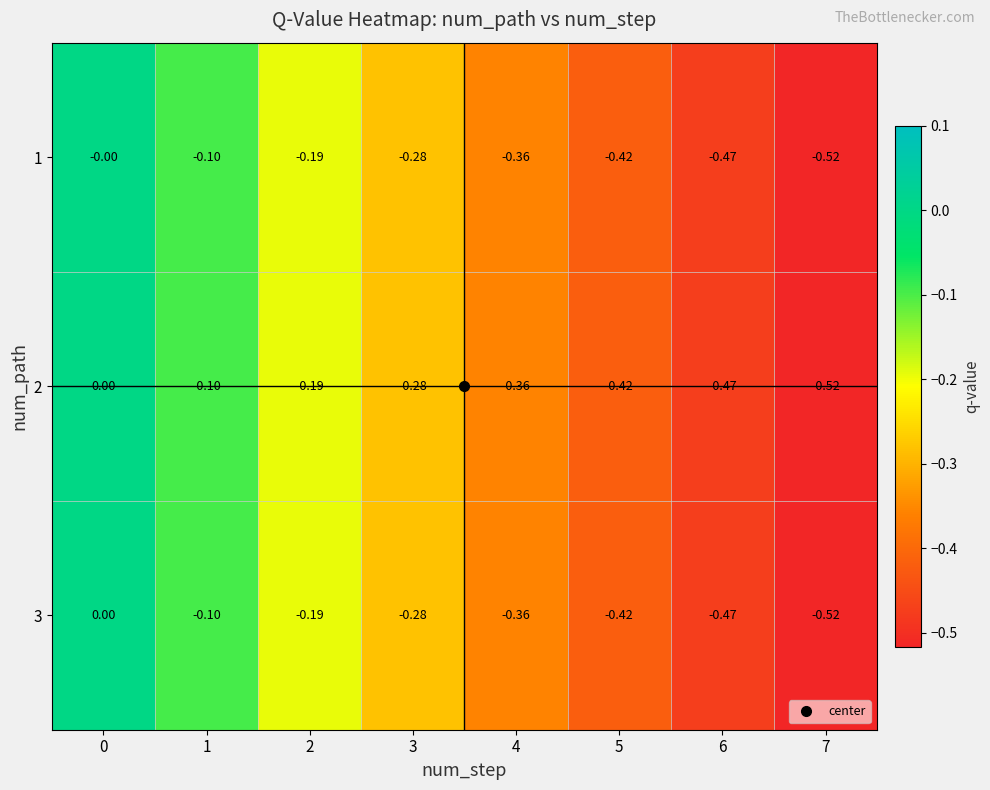

Is the value of 2 at 7 greater than the value of 3 at 0?

No